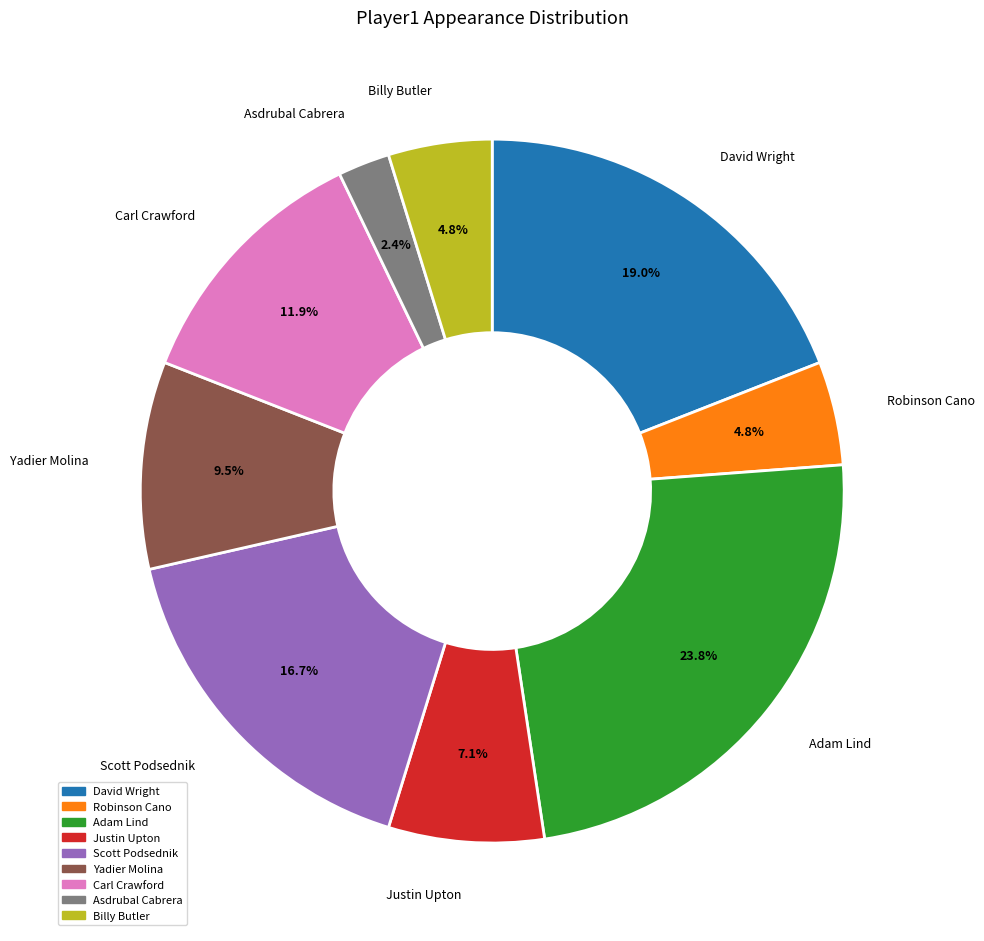

Is there any slice that represents more than half of the pie?

No